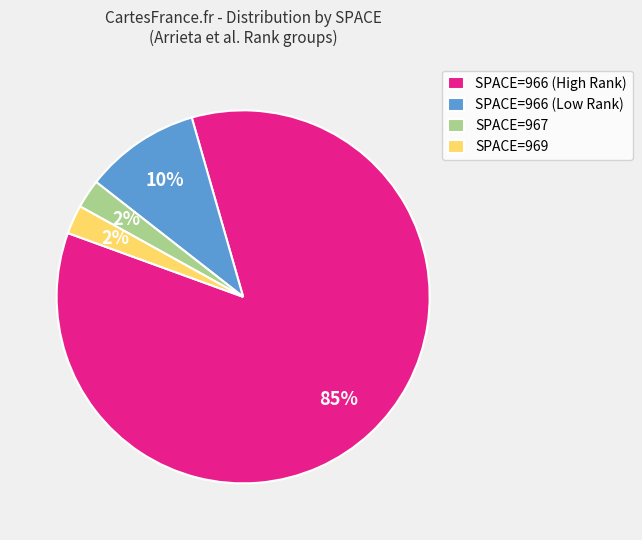

Which category has the biggest portion of the pie?

SPACE=966 (High Rank)